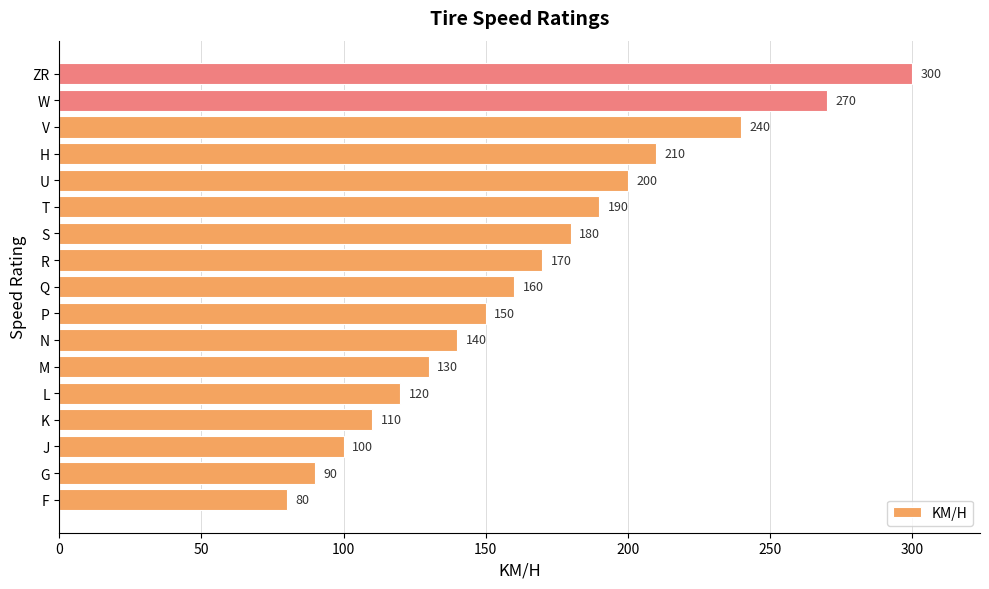

Does the chart contain stacked bars?

No